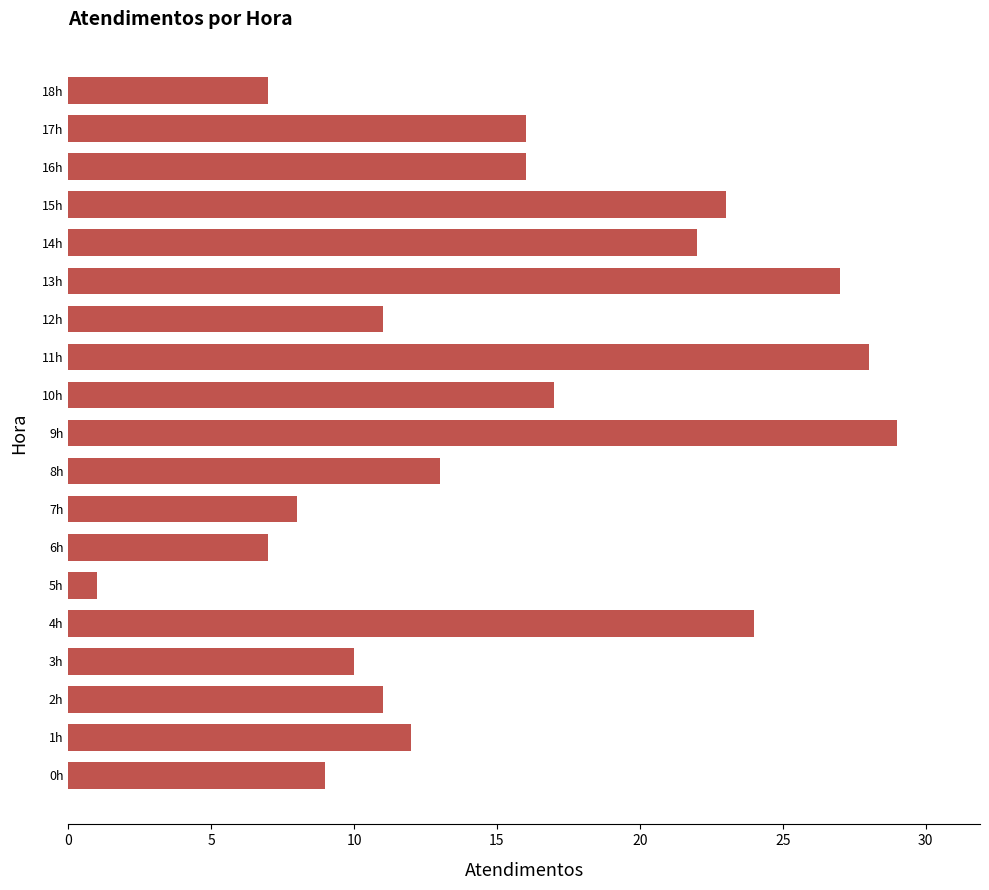

The chart shows a value of 31 at 14h. True or false?

False